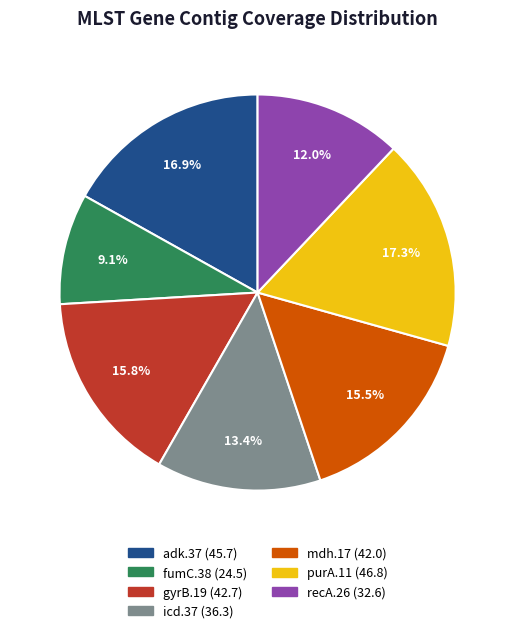

Does gyrB.19 represent more than half of the total?

No